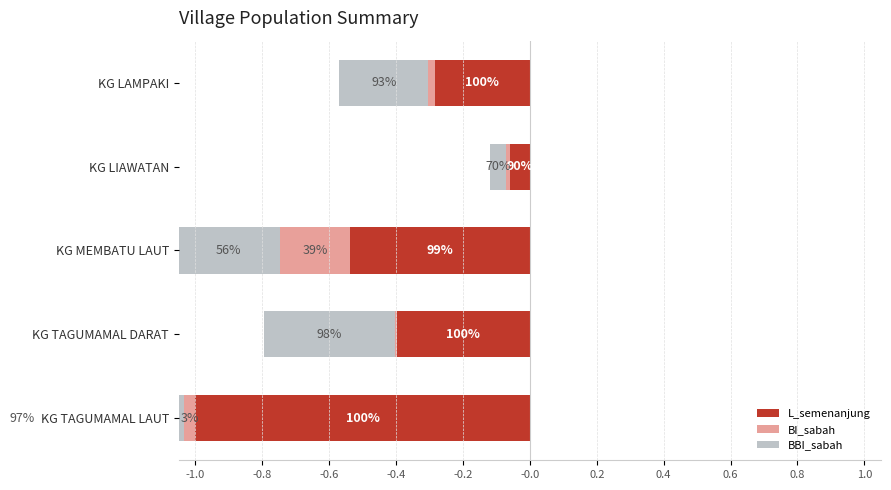

How many data points does each series have?

5